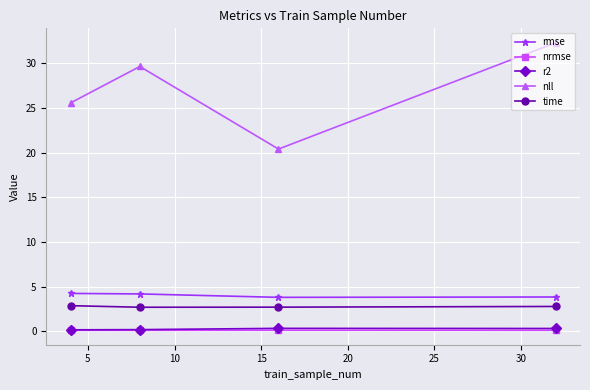

True or false: nrmse and rmse cross at least once.

False